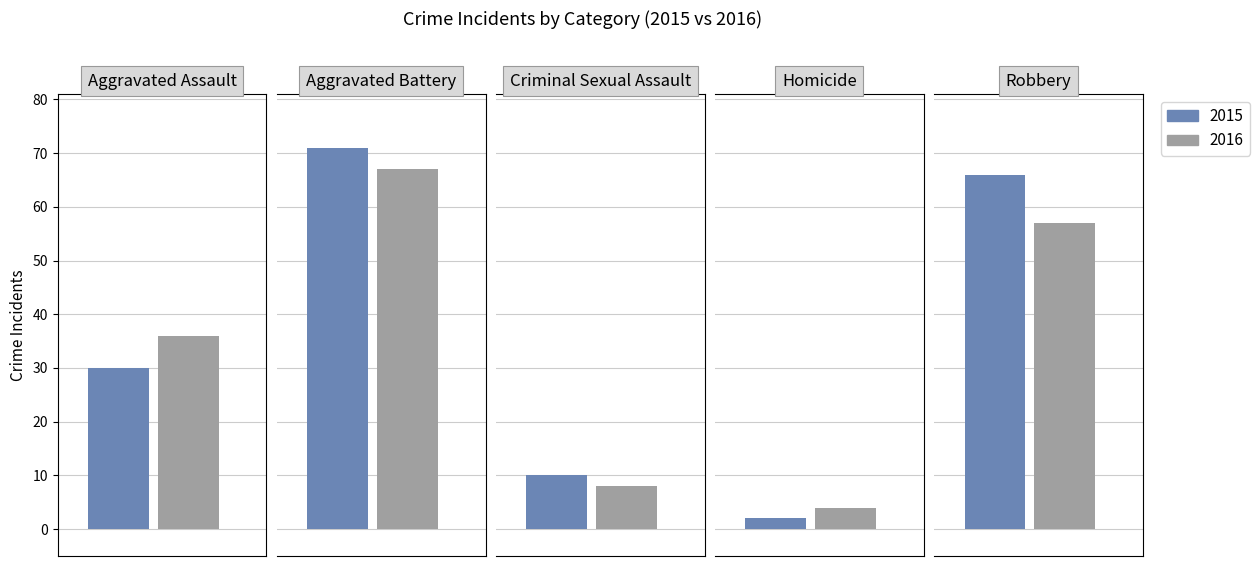

The 2020 series shows 3 at Homicide. True or false?

False